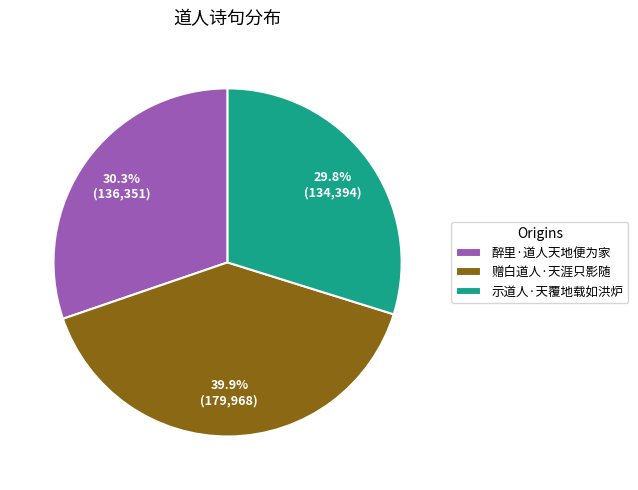

To the nearest percent, what is the average slice percentage?

33%